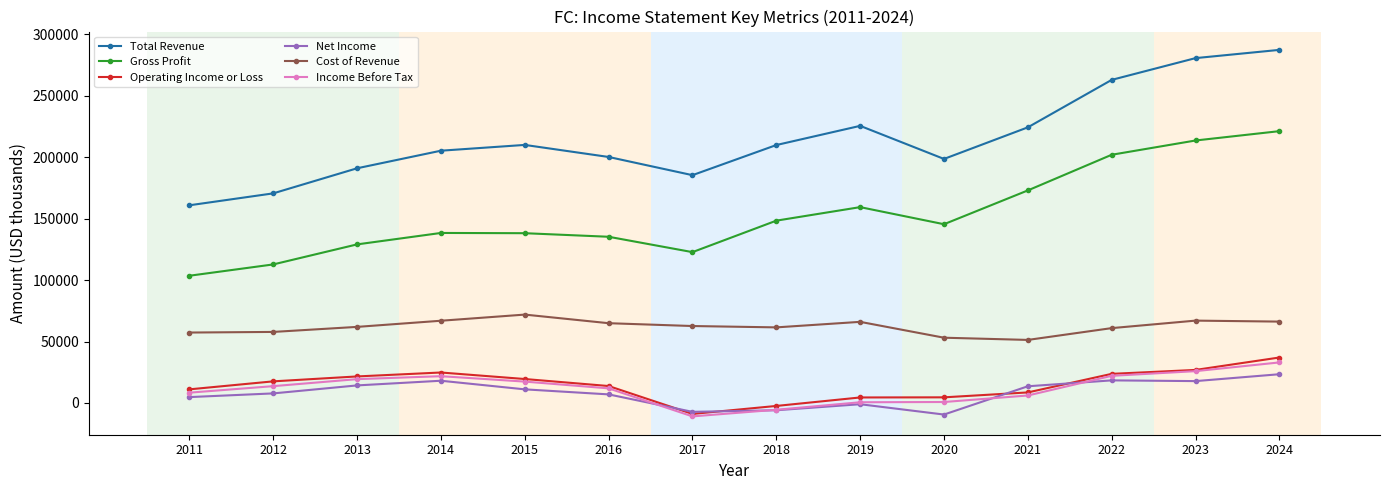

Does the chart have visible grid lines?

Yes